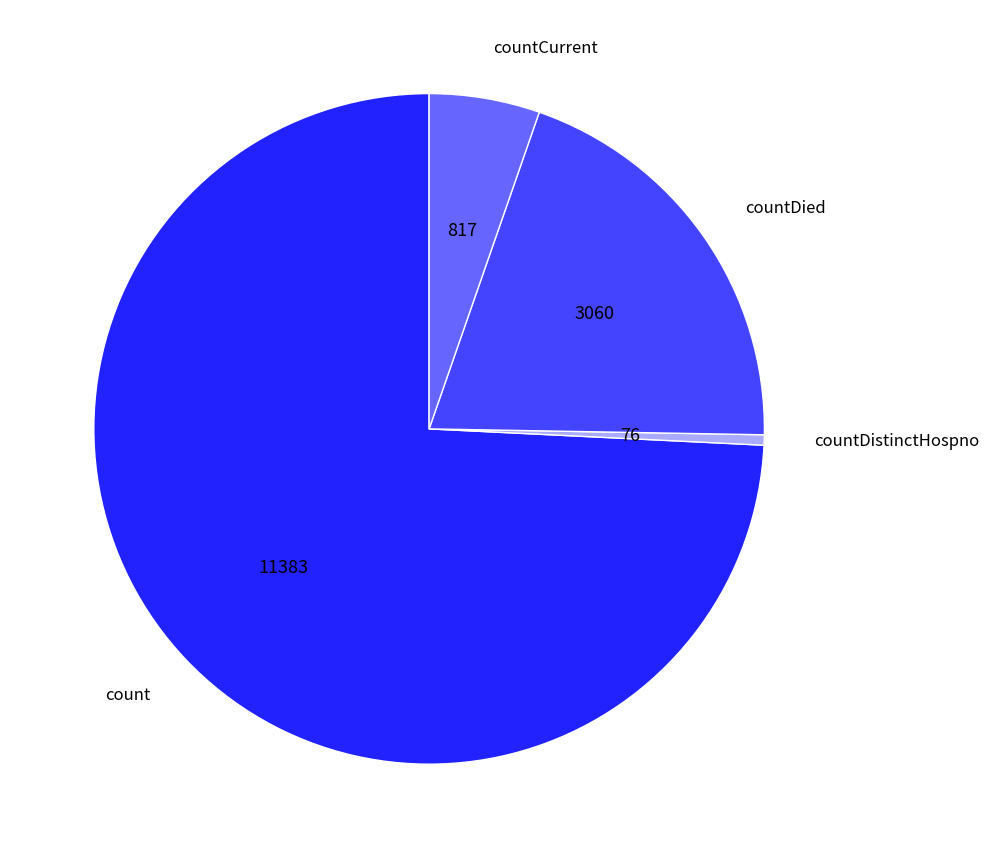

How many slices are in this pie chart?

4